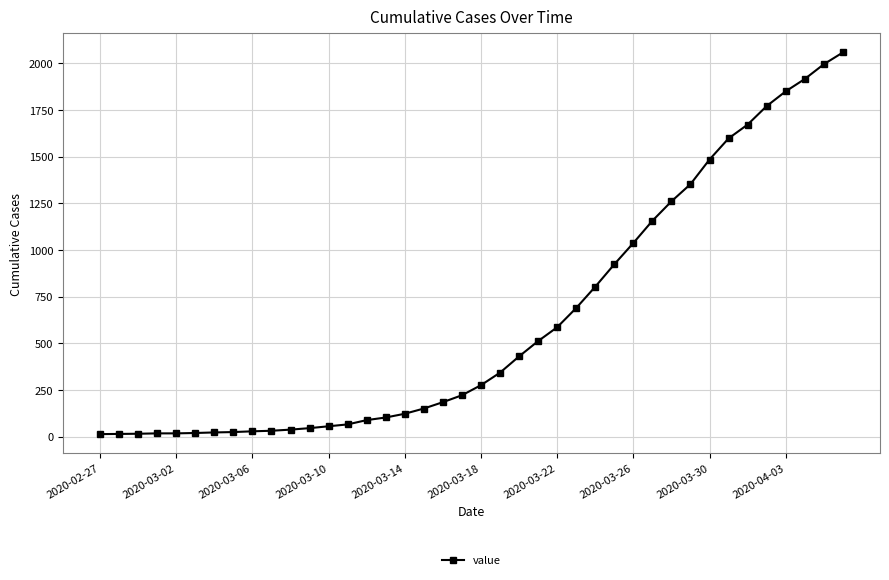

What is the difference between the second highest and second lowest values?

1979